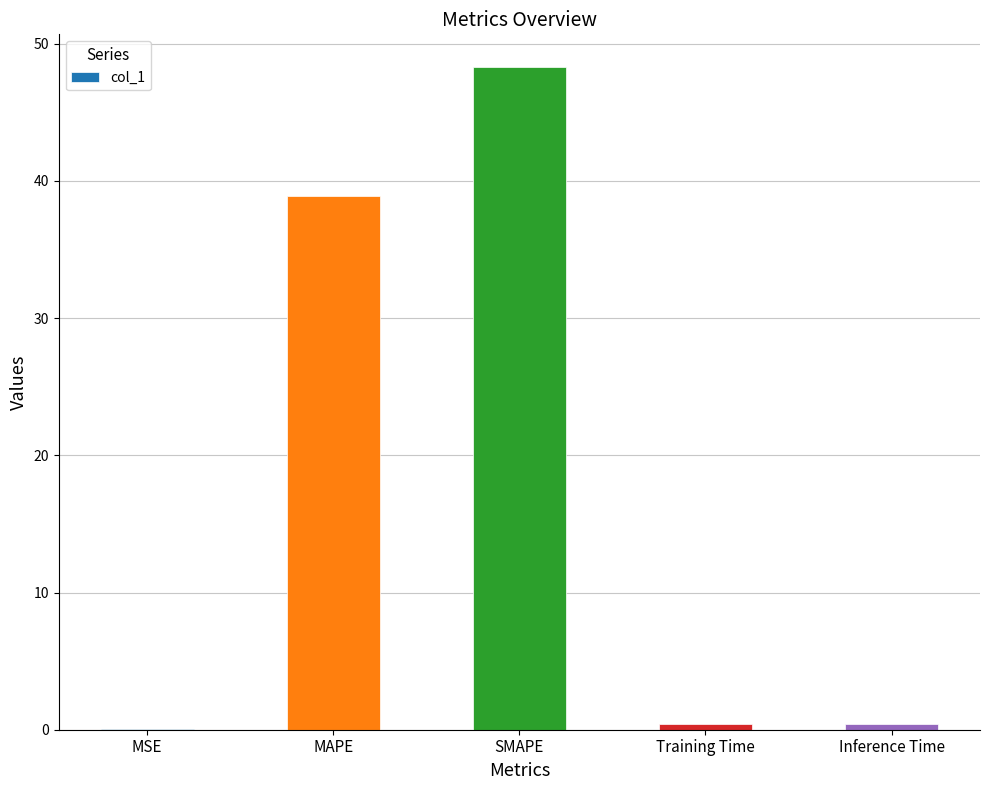

Between MSE and MAPE, which is larger?

MAPE